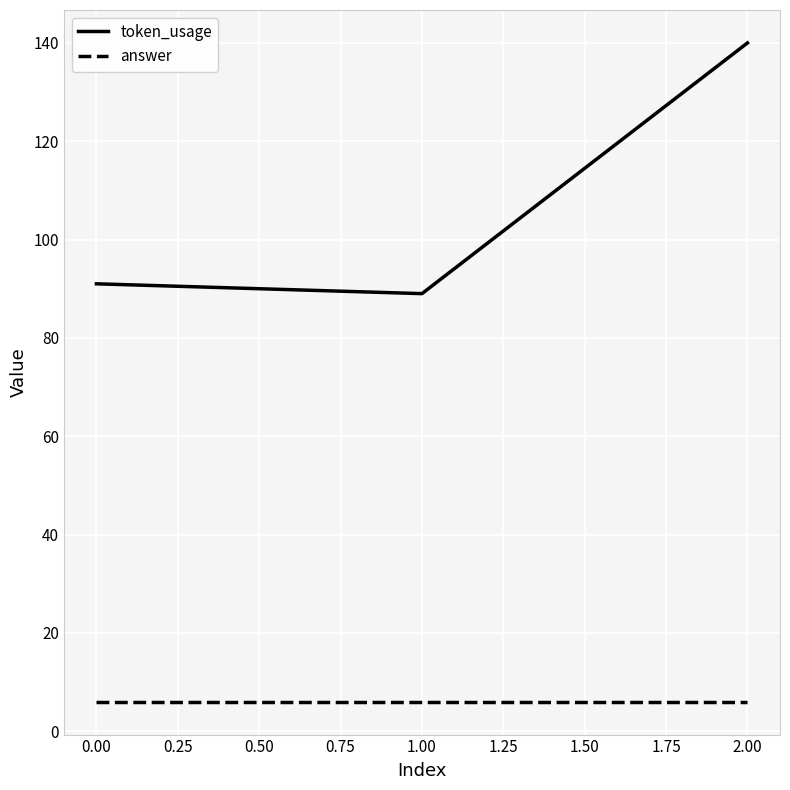

At which category is the sum across all series the highest?

2.00